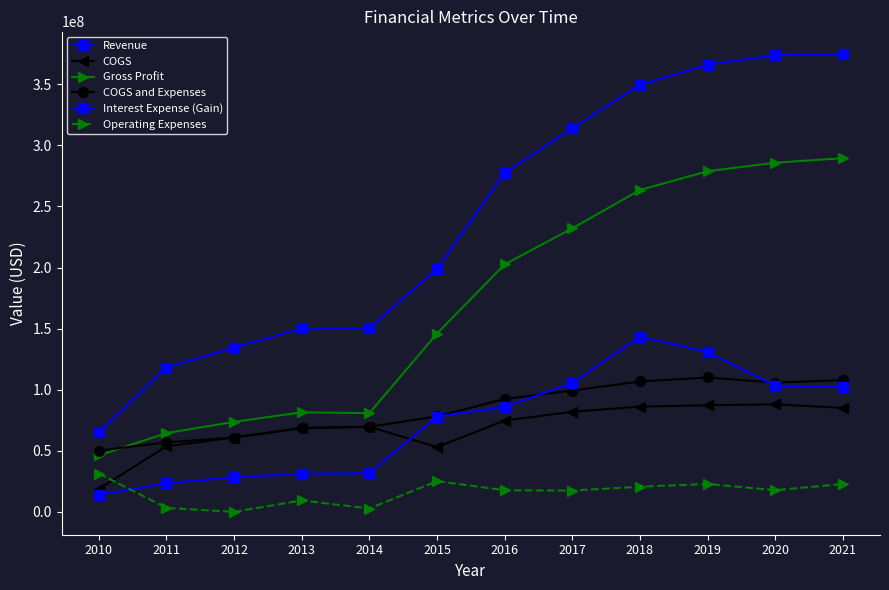

How many interior local valleys does the Operating Expenses series have?

4